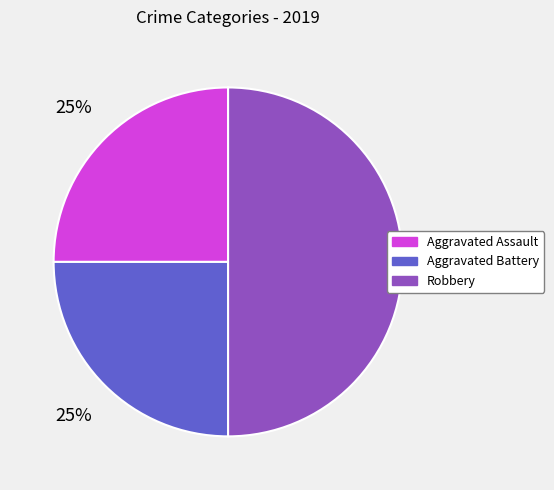

What is the largest slice in the pie chart?

Robbery